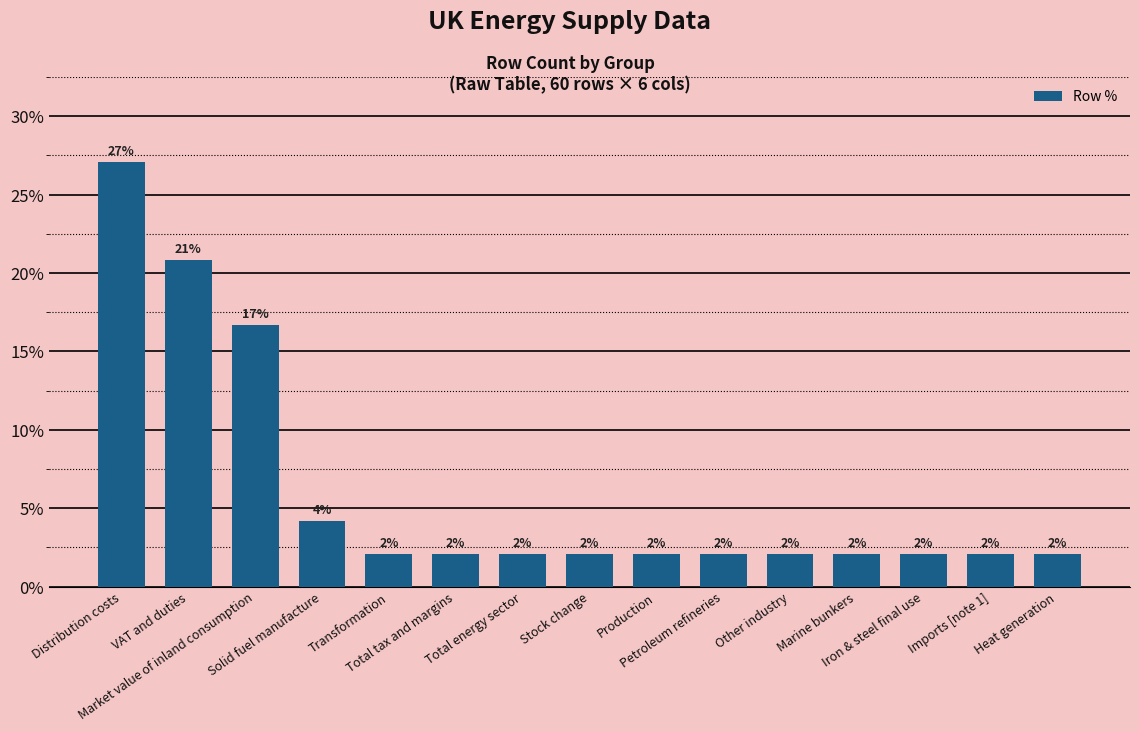

At which label is the value closest to 14?

Market value of inland consumption